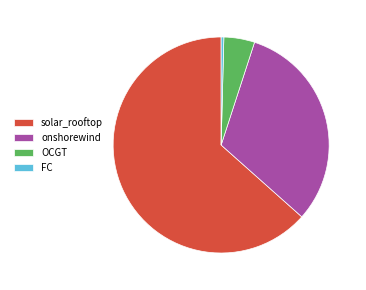

Count the number of slices in the pie.

4